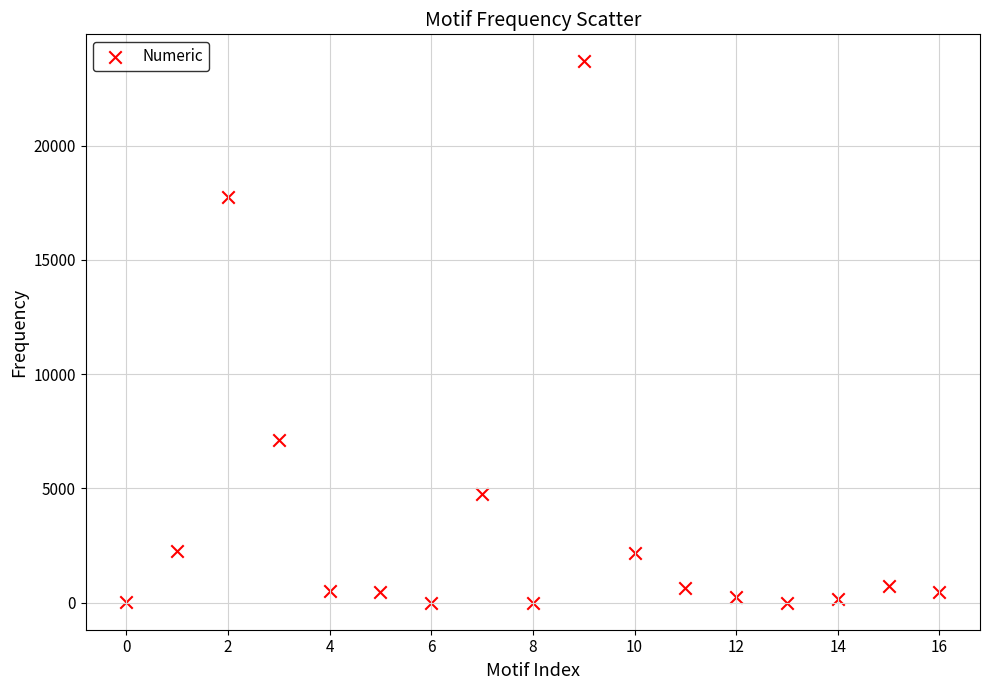

What Y value in the scatter plot is closest to 11846?

7142